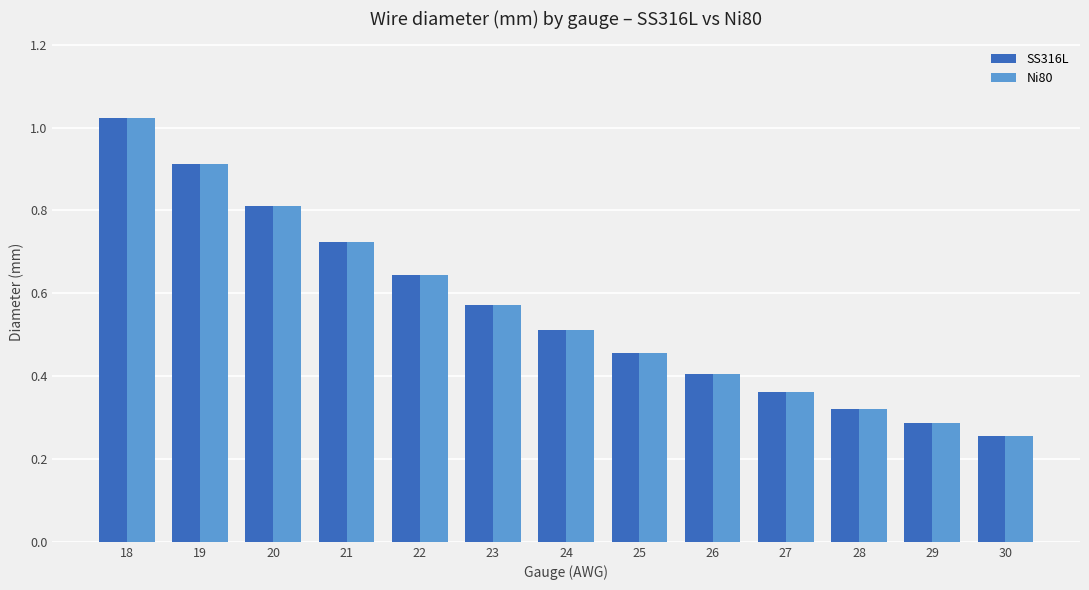

At which category does the chart reach its minimum across all series?

30